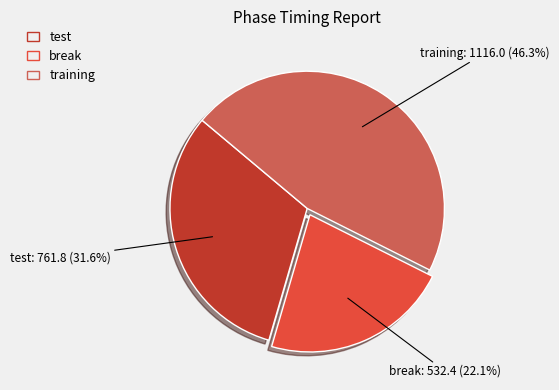

What is the largest slice in the pie chart?

training